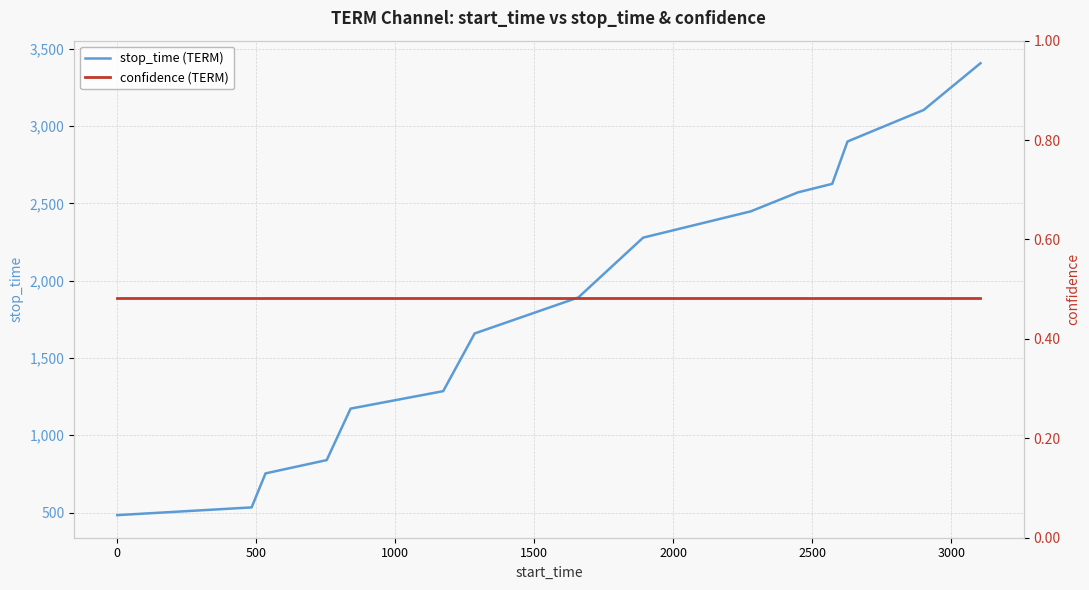

Which series has the largest range (max minus min)?

stop_time (TERM)